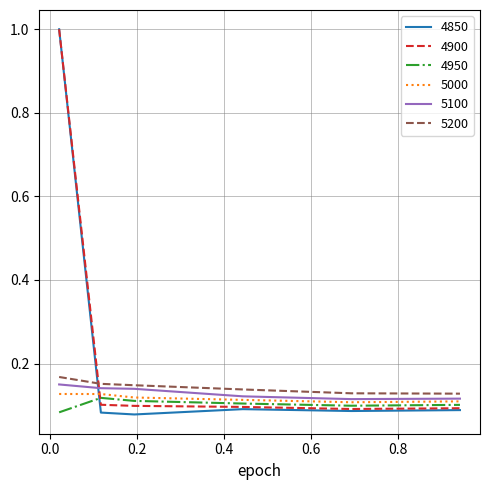

Which series ends up on top after the final intersection of 4850 and 5000?

5000